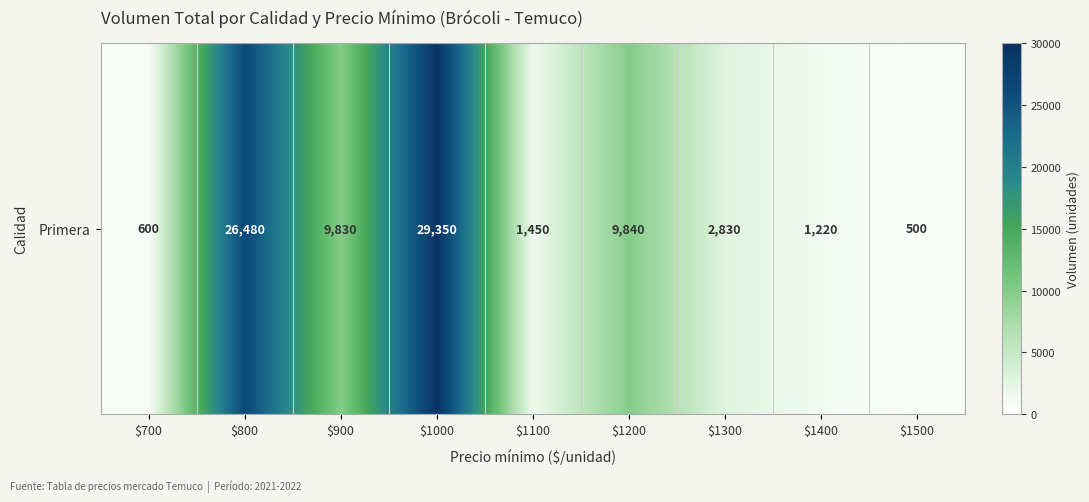

Between $1000 and $900, which is larger?

$1000